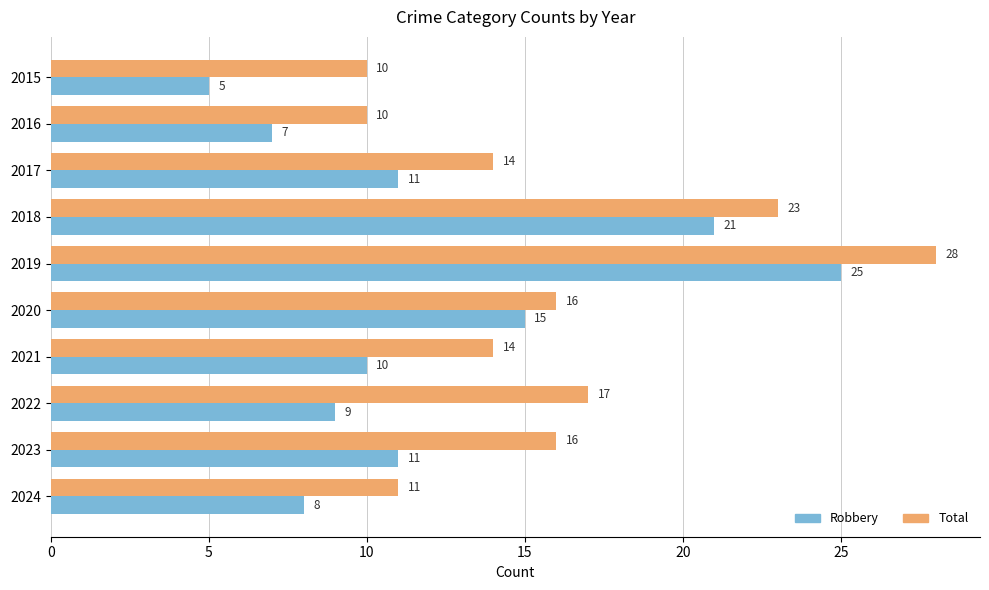

Which series has the largest range (max minus min)?

Robbery